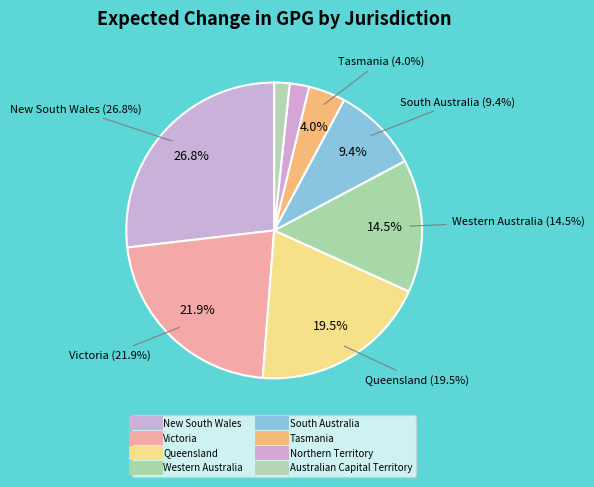

True or false: Narromine Shire accounts for 1% of the total.

False